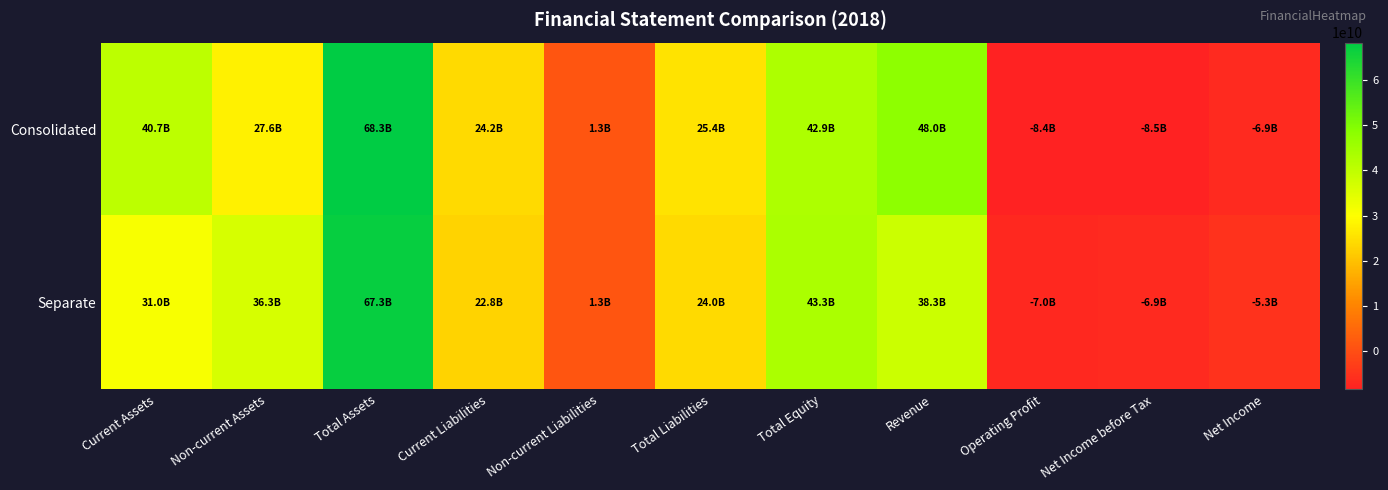

At which category does the chart reach its peak across all series?

Total Assets